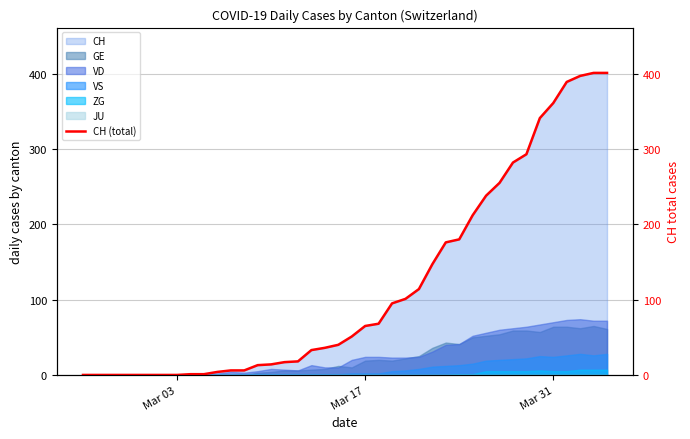

What is the highest value of the CH series?

401